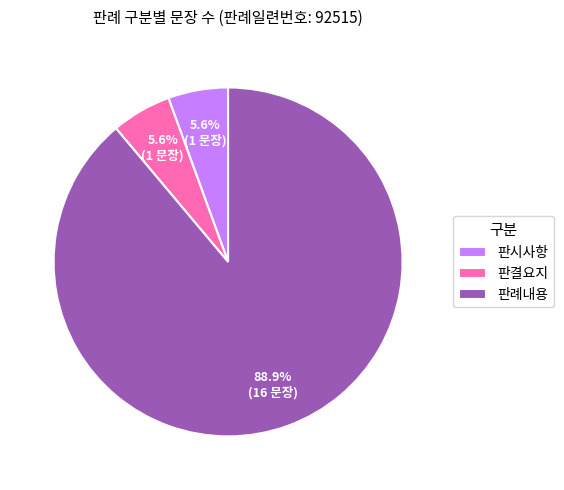

What is the largest slice in the pie chart?

판례내용